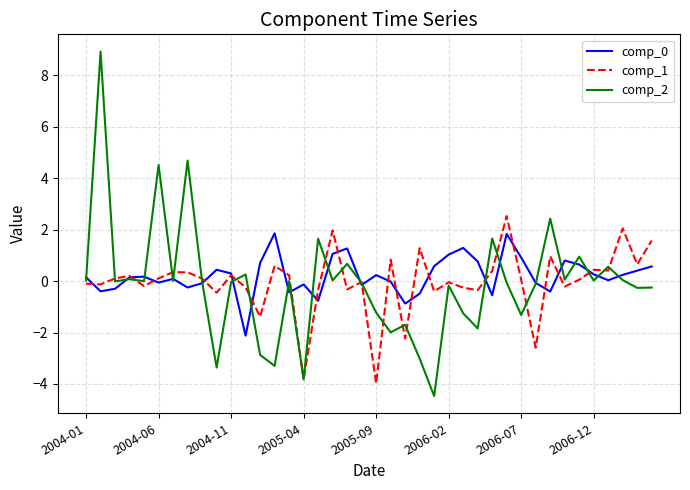

What is the minimum value shown in the chart?

-4.5